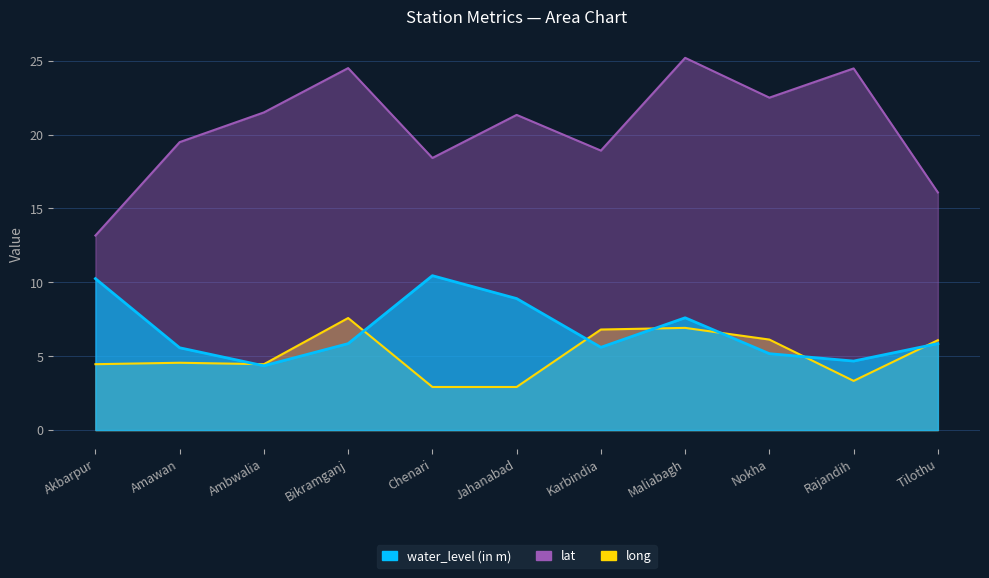

What is the difference between the maximum and second lowest values in the long series?

4.7